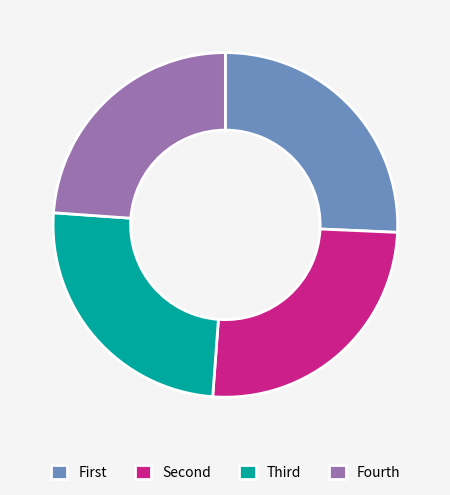

The Fourth slice represents 14% of the pie. True or false?

False